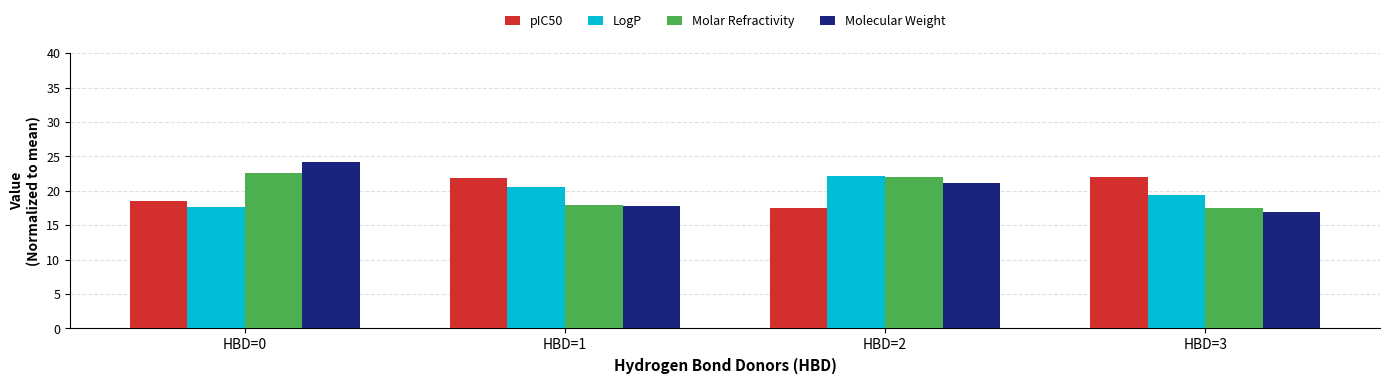

List the labels in order of Molecular Weight value, smallest first.

HBD=3, HBD=1, HBD=2, HBD=0